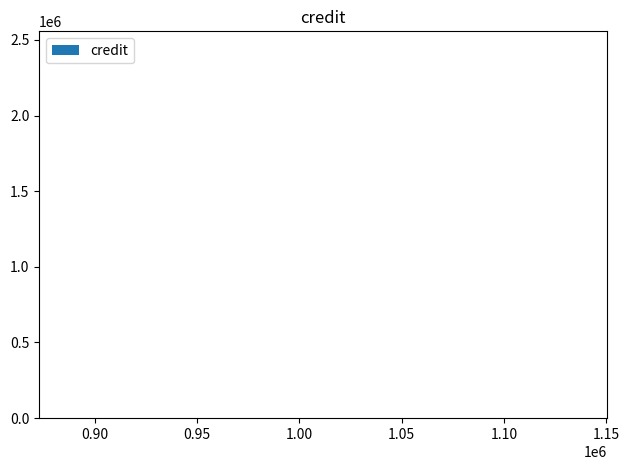

What is the value of the 1st bar from the left?

1360630